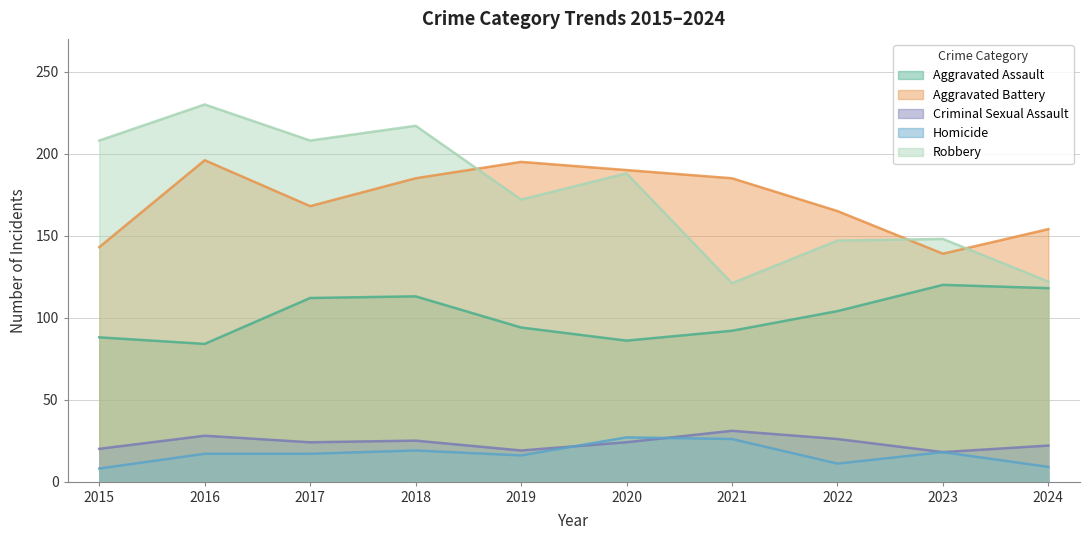

How many data points in Robbery are less than 188?

5